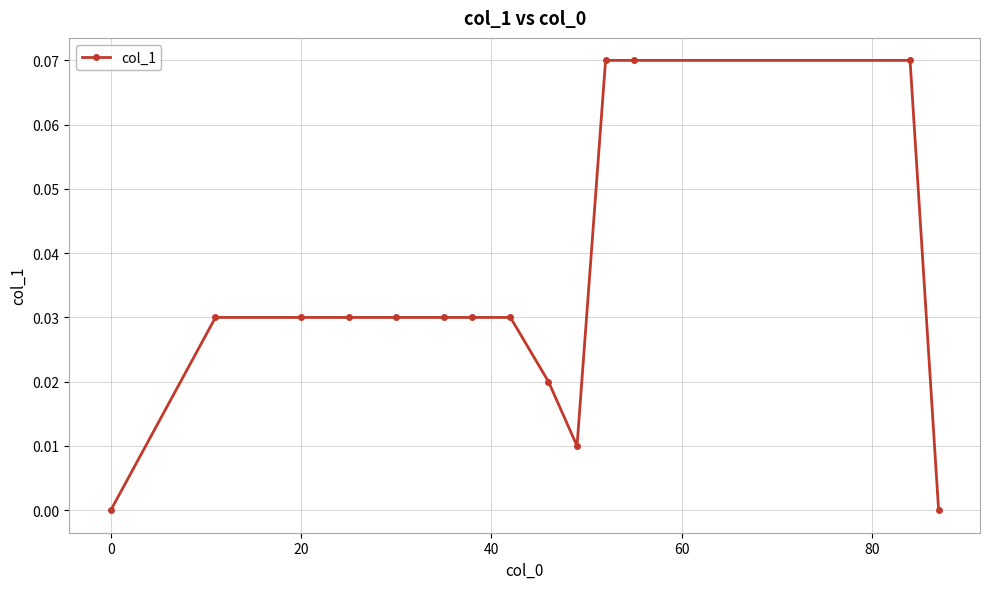

What is the sum of all values?

0.5